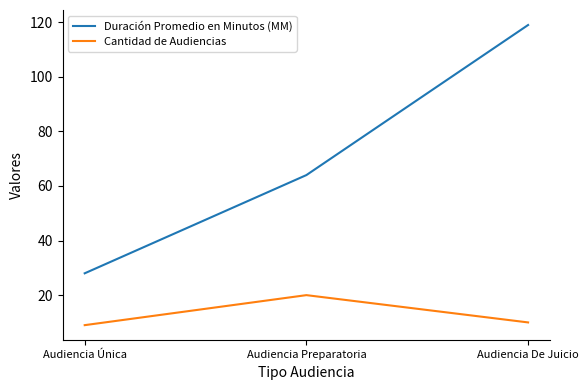

What is the difference between the maximum and minimum values in the Cantidad de Audiencias series?

11